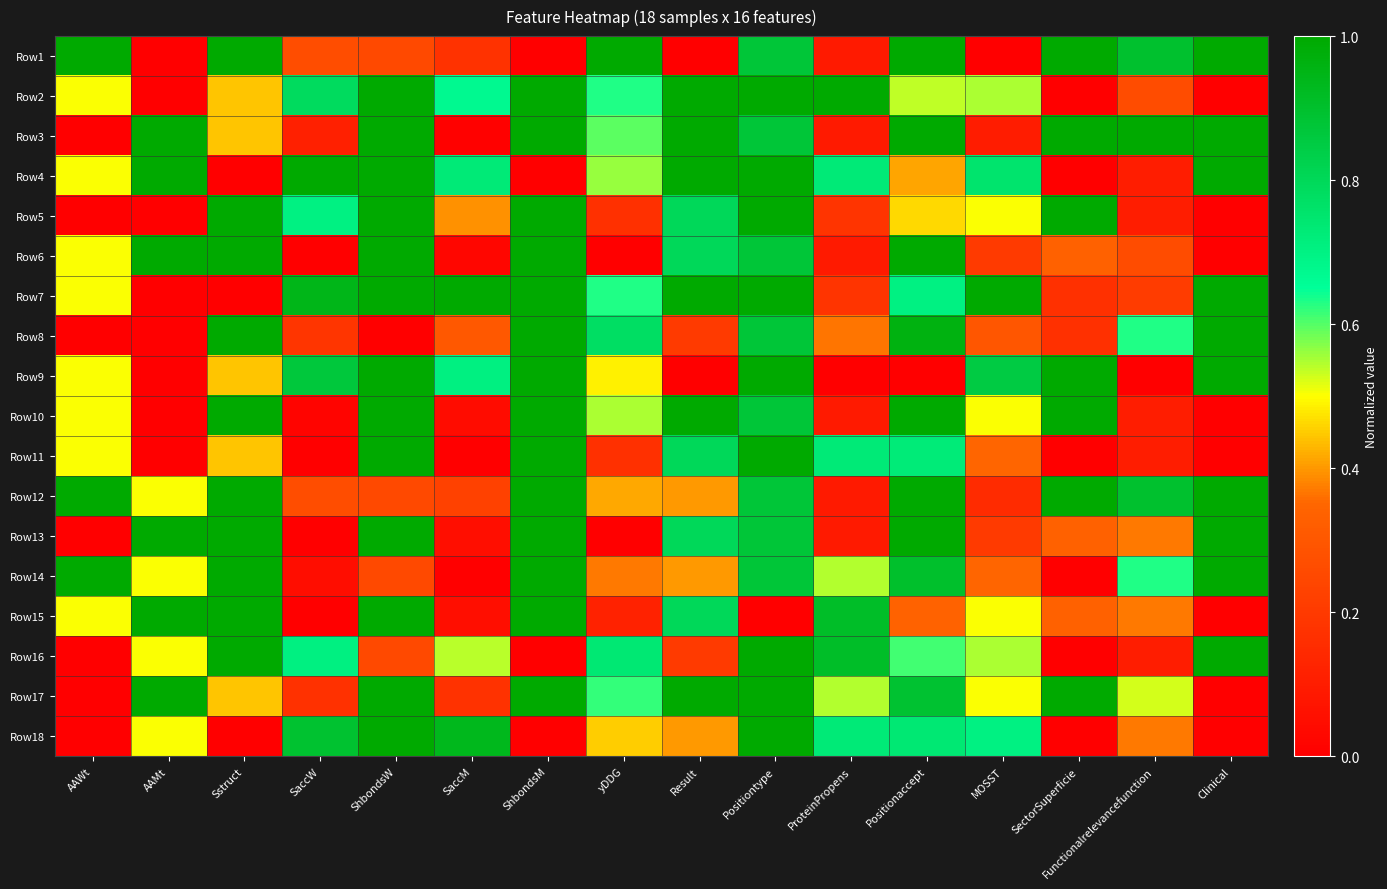

Reading right to left, transcribe all the data shown in this chart.

Row1: Clinical=1.0	Functionalrelevancefunction=0.9	SectorSuperficie=1.0	MOSST=0.0	Positionaccept=1.0	ProteinPropens=0.1	Positiontype=0.9	Result=0.0	yDDG=1.0	ShbondsM=0.0	SaccM=0.2	ShbondsW=0.2	SaccW=0.3	Sstruct=1.0	AAMt=0.0	AAWt=1.0
Row2: Clinical=0.0	Functionalrelevancefunction=0.3	SectorSuperficie=0.0	MOSST=0.6	Positionaccept=0.5	ProteinPropens=1.0	Positiontype=1.0	Result=1.0	yDDG=0.6	ShbondsM=1.0	SaccM=0.7	ShbondsW=1.0	SaccW=0.8	Sstruct=0.4	AAMt=0.0	AAWt=0.5
Row3: Clinical=1.0	Functionalrelevancefunction=1.0	SectorSuperficie=1.0	MOSST=0.1	Positionaccept=1.0	ProteinPropens=0.1	Positiontype=0.9	Result=1.0	yDDG=0.6	ShbondsM=1.0	SaccM=0.0	ShbondsW=1.0	SaccW=0.1	Sstruct=0.4	AAMt=1.0	AAWt=0.0
Row4: Clinical=1.0	Functionalrelevancefunction=0.1	SectorSuperficie=0.0	MOSST=0.8	Positionaccept=0.4	ProteinPropens=0.7	Positiontype=1.0	Result=1.0	yDDG=0.6	ShbondsM=0.0	SaccM=0.7	ShbondsW=1.0	SaccW=1.0	Sstruct=0.0	AAMt=1.0	AAWt=0.5
Row5: Clinical=0.0	Functionalrelevancefunction=0.1	SectorSuperficie=1.0	MOSST=0.5	Positionaccept=0.5	ProteinPropens=0.2	Positiontype=1.0	Result=0.8	yDDG=0.2	ShbondsM=1.0	SaccM=0.4	ShbondsW=1.0	SaccW=0.7	Sstruct=1.0	AAMt=0.0	AAWt=0.0
Row6: Clinical=0.0	Functionalrelevancefunction=0.3	SectorSuperficie=0.3	MOSST=0.2	Positionaccept=1.0	ProteinPropens=0.1	Positiontype=0.9	Result=0.8	yDDG=0.0	ShbondsM=1.0	SaccM=0.0	ShbondsW=1.0	SaccW=0.0	Sstruct=1.0	AAMt=1.0	AAWt=0.5
Row7: Clinical=1.0	Functionalrelevancefunction=0.2	SectorSuperficie=0.2	MOSST=1.0	Positionaccept=0.7	ProteinPropens=0.2	Positiontype=1.0	Result=1.0	yDDG=0.6	ShbondsM=1.0	SaccM=1.0	ShbondsW=1.0	SaccW=0.9	Sstruct=0.0	AAMt=0.0	AAWt=0.5
Row8: Clinical=1.0	Functionalrelevancefunction=0.6	SectorSuperficie=0.2	MOSST=0.3	Positionaccept=1.0	ProteinPropens=0.4	Positiontype=0.9	Result=0.2	yDDG=0.8	ShbondsM=1.0	SaccM=0.3	ShbondsW=0.0	SaccW=0.2	Sstruct=1.0	AAMt=0.0	AAWt=0.0
Row9: Clinical=1.0	Functionalrelevancefunction=0.0	SectorSuperficie=1.0	MOSST=0.9	Positionaccept=0.0	ProteinPropens=0.0	Positiontype=1.0	Result=0.0	yDDG=0.5	ShbondsM=1.0	SaccM=0.7	ShbondsW=1.0	SaccW=0.9	Sstruct=0.4	AAMt=0.0	AAWt=0.5
Row10: Clinical=0.0	Functionalrelevancefunction=0.1	SectorSuperficie=1.0	MOSST=0.5	Positionaccept=1.0	ProteinPropens=0.1	Positiontype=0.9	Result=1.0	yDDG=0.5	ShbondsM=1.0	SaccM=0.0	ShbondsW=1.0	SaccW=0.0	Sstruct=1.0	AAMt=0.0	AAWt=0.5
Row11: Clinical=0.0	Functionalrelevancefunction=0.1	SectorSuperficie=0.0	MOSST=0.4	Positionaccept=0.7	ProteinPropens=0.7	Positiontype=1.0	Result=0.8	yDDG=0.2	ShbondsM=1.0	SaccM=0.0	ShbondsW=1.0	SaccW=0.0	Sstruct=0.4	AAMt=0.0	AAWt=0.5
Row12: Clinical=1.0	Functionalrelevancefunction=0.9	SectorSuperficie=1.0	MOSST=0.2	Positionaccept=1.0	ProteinPropens=0.1	Positiontype=0.9	Result=0.4	yDDG=0.4	ShbondsM=1.0	SaccM=0.2	ShbondsW=0.2	SaccW=0.3	Sstruct=1.0	AAMt=0.5	AAWt=1.0
Row13: Clinical=1.0	Functionalrelevancefunction=0.4	SectorSuperficie=0.3	MOSST=0.2	Positionaccept=1.0	ProteinPropens=0.1	Positiontype=0.9	Result=0.8	yDDG=0.0	ShbondsM=1.0	SaccM=0.1	ShbondsW=1.0	SaccW=0.0	Sstruct=1.0	AAMt=1.0	AAWt=0.0
Row14: Clinical=1.0	Functionalrelevancefunction=0.6	SectorSuperficie=0.0	MOSST=0.4	Positionaccept=0.9	ProteinPropens=0.5	Positiontype=0.9	Result=0.4	yDDG=0.4	ShbondsM=1.0	SaccM=0.0	ShbondsW=0.2	SaccW=0.0	Sstruct=1.0	AAMt=0.5	AAWt=1.0
Row15: Clinical=0.0	Functionalrelevancefunction=0.4	SectorSuperficie=0.3	MOSST=0.5	Positionaccept=0.3	ProteinPropens=0.9	Positiontype=0.0	Result=0.8	yDDG=0.1	ShbondsM=1.0	SaccM=0.1	ShbondsW=1.0	SaccW=0.0	Sstruct=1.0	AAMt=1.0	AAWt=0.5
Row16: Clinical=1.0	Functionalrelevancefunction=0.1	SectorSuperficie=0.0	MOSST=0.6	Positionaccept=0.6	ProteinPropens=0.9	Positiontype=1.0	Result=0.2	yDDG=0.7	ShbondsM=0.0	SaccM=0.5	ShbondsW=0.2	SaccW=0.7	Sstruct=1.0	AAMt=0.5	AAWt=0.0
Row17: Clinical=0.0	Functionalrelevancefunction=0.5	SectorSuperficie=1.0	MOSST=0.5	Positionaccept=0.9	ProteinPropens=0.5	Positiontype=1.0	Result=1.0	yDDG=0.6	ShbondsM=1.0	SaccM=0.2	ShbondsW=1.0	SaccW=0.2	Sstruct=0.4	AAMt=1.0	AAWt=0.0
Row18: Clinical=0.0	Functionalrelevancefunction=0.4	SectorSuperficie=0.0	MOSST=0.7	Positionaccept=0.7	ProteinPropens=0.7	Positiontype=1.0	Result=0.4	yDDG=0.5	ShbondsM=0.0	SaccM=0.9	ShbondsW=1.0	SaccW=0.9	Sstruct=0.0	AAMt=0.5	AAWt=0.0